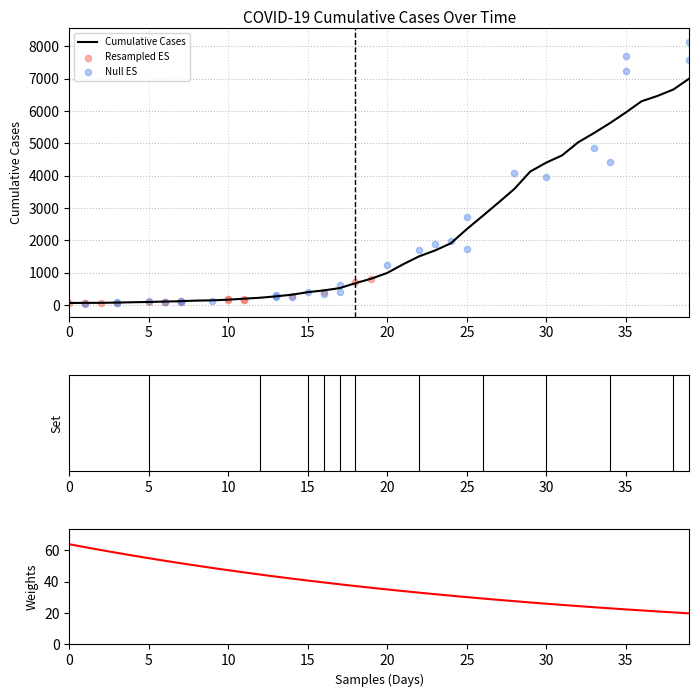

What is the change in value from 2020-03-29 to 2020-03-31?

+689